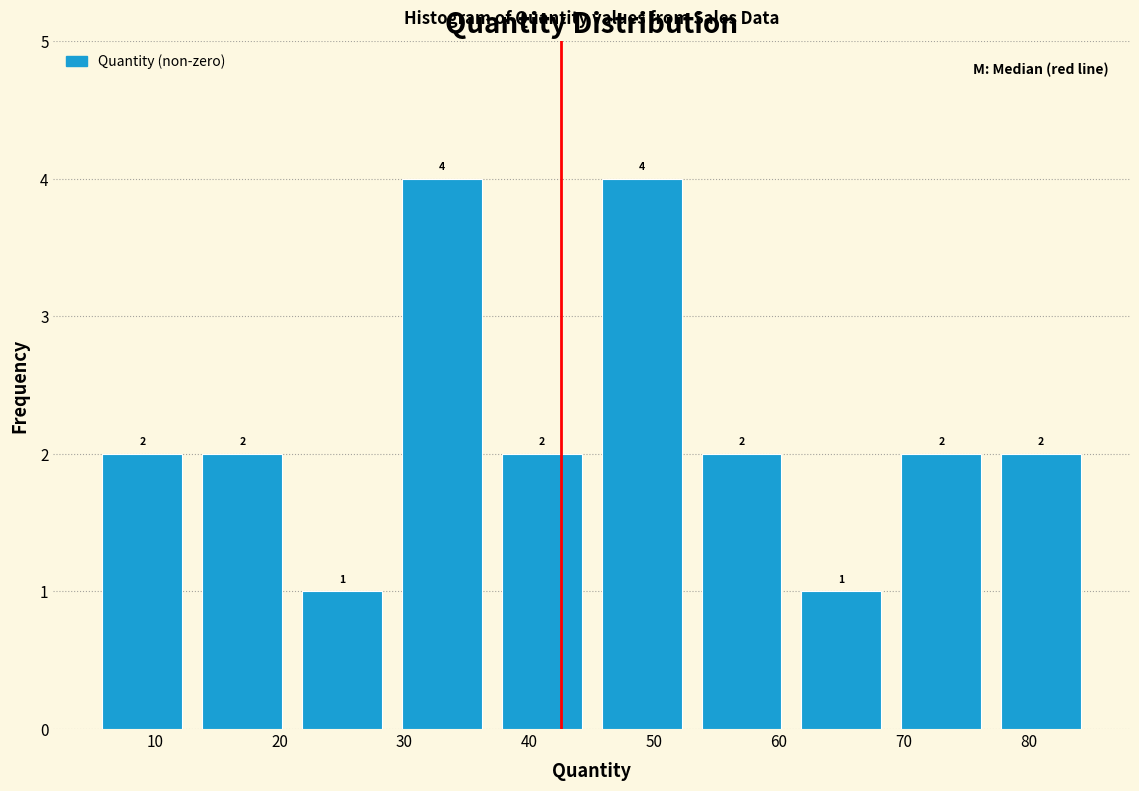

What is the height of the bar covering 5 to 13 on the x-axis?

2